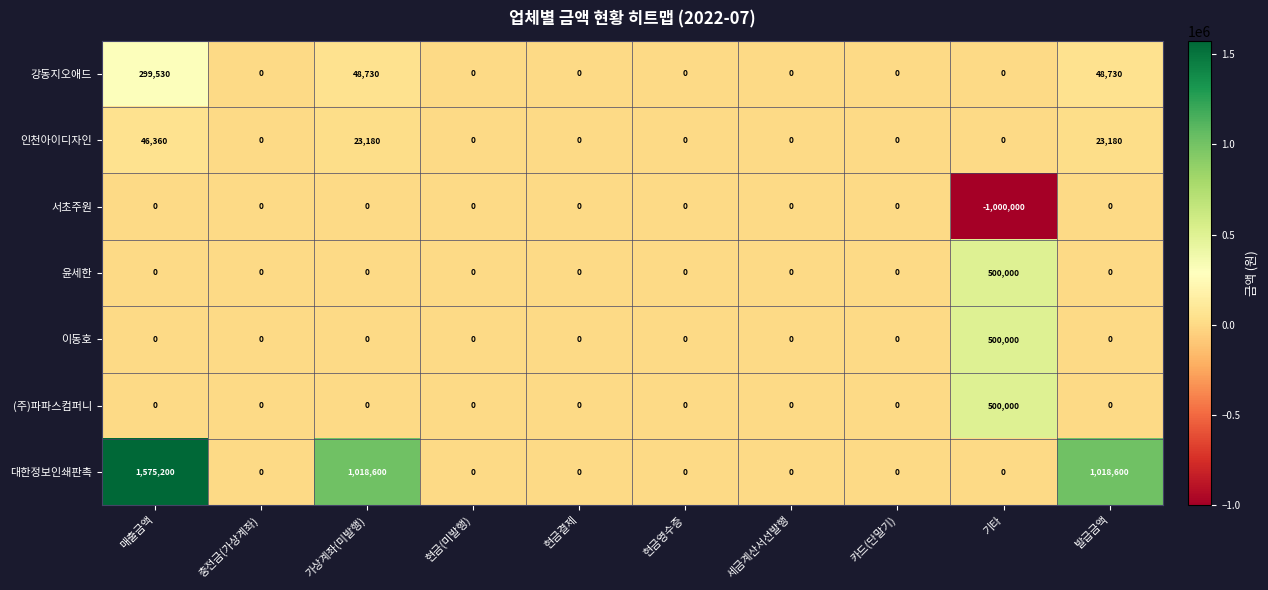

At which category is the sum across all series the highest?

매출금액